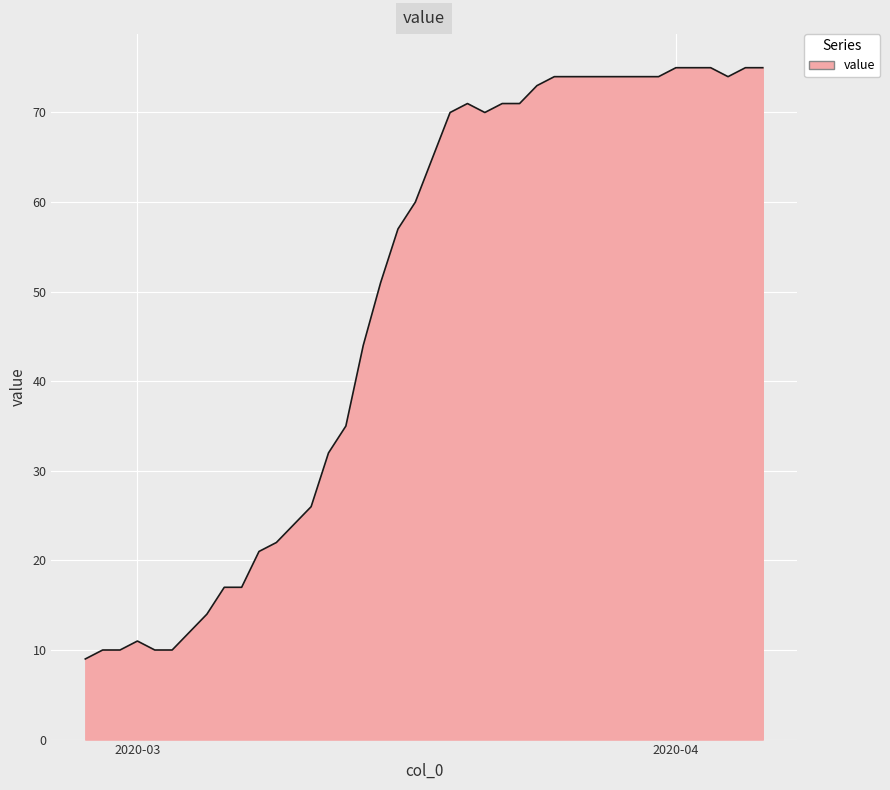

How many lines are shown in the chart?

1